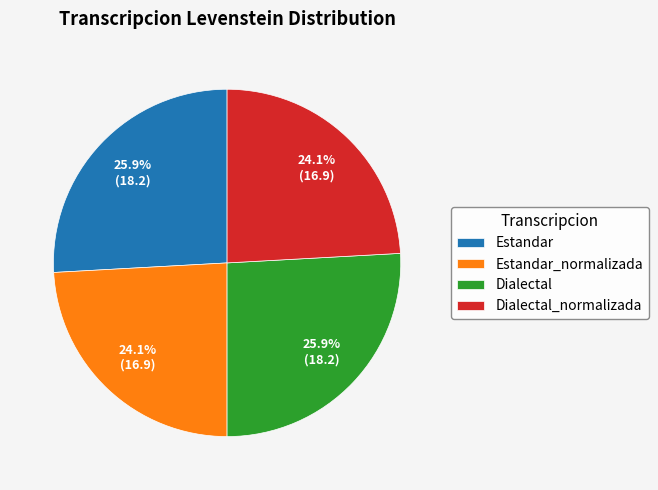

What percentage do Dialectal and Estandar_normalizada together represent?

50.0%